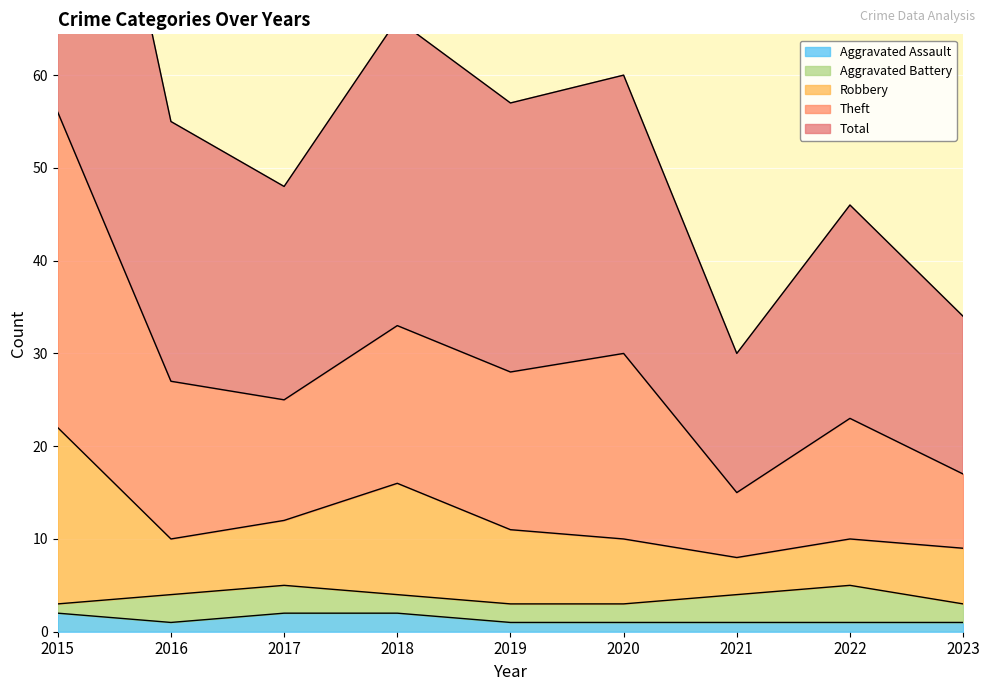

Read the Aggravated Assault value at 2021.

1